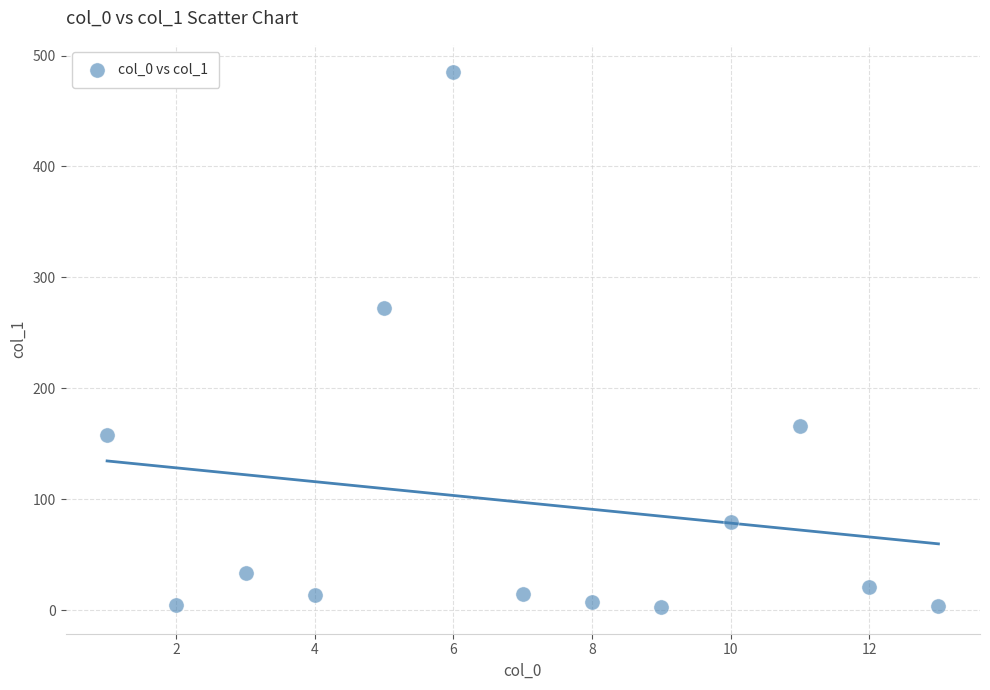

What Y value in the scatter plot is closest to 244?

272.7